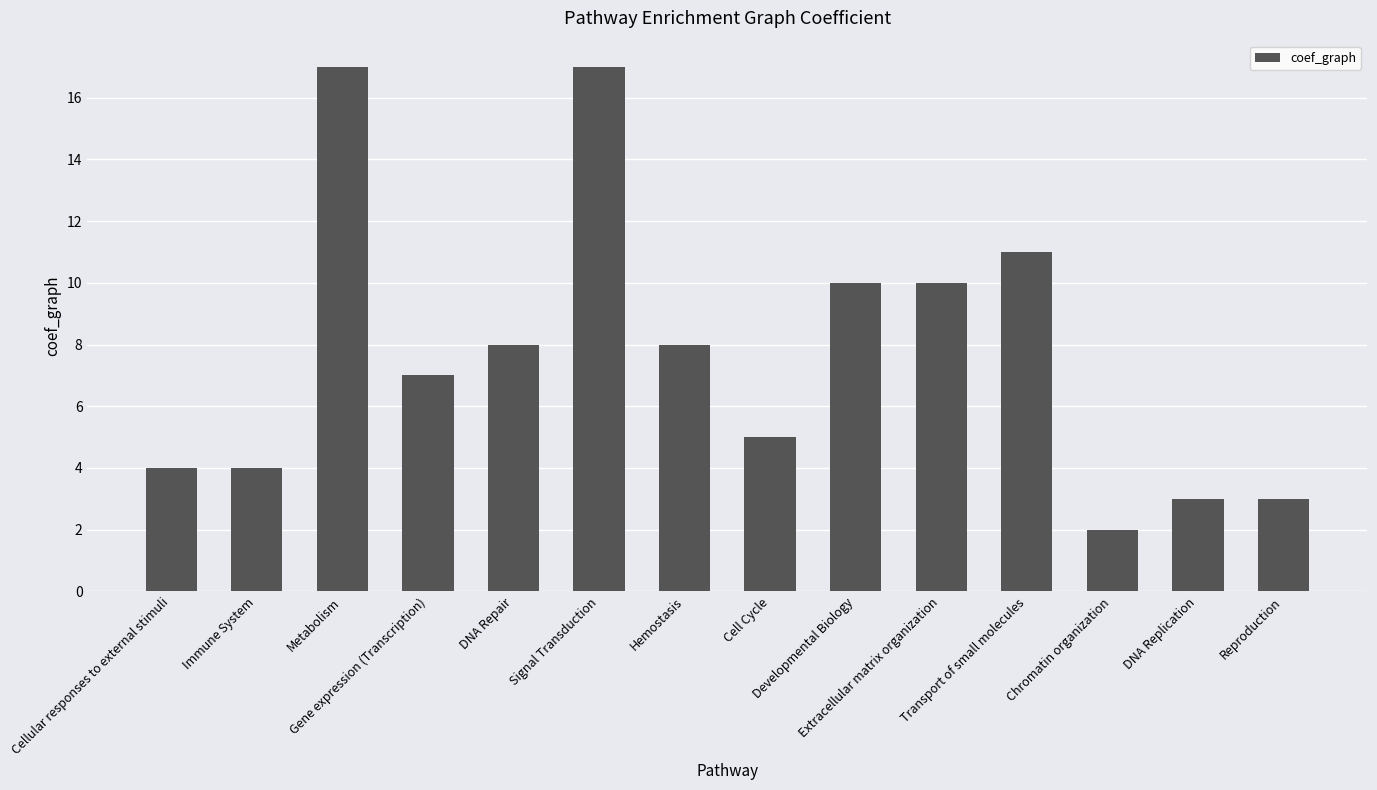

What is the average value?

8